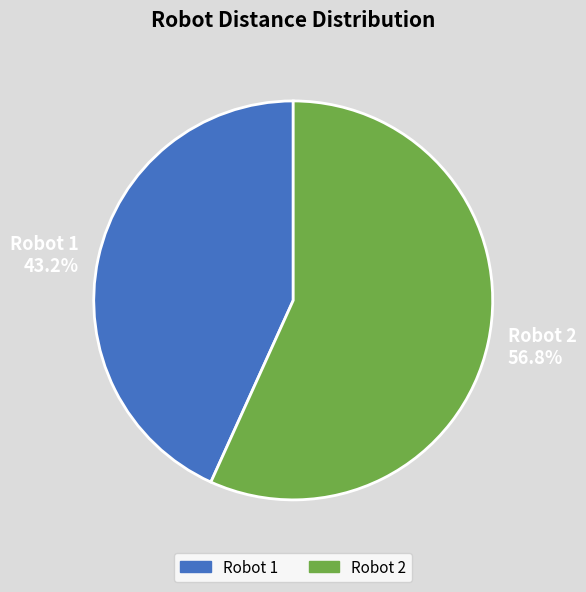

What percentage do Robot 1 43.2% and Robot 2 56.8% together represent?

100.0%